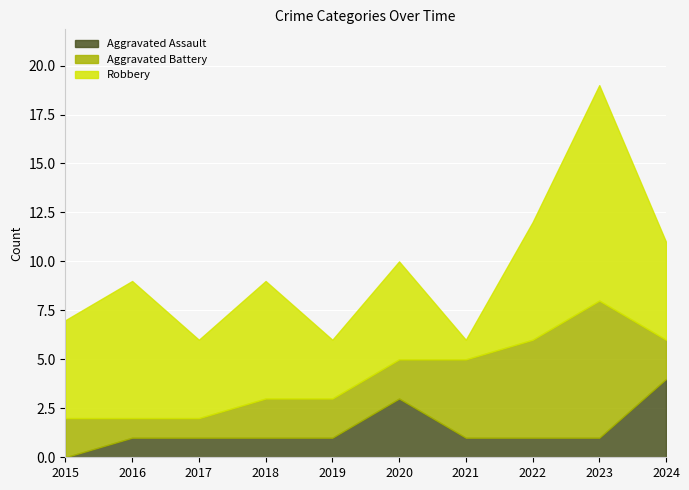

Reading left to right, extract all data points from this chart.

Aggravated Assault: 2015=0	2016=1	2017=1	2018=1	2019=1	2020=3	2021=1	2022=1	2023=1	2024=4
Aggravated Battery: 2015=2	2016=1	2017=1	2018=2	2019=2	2020=2	2021=4	2022=5	2023=7	2024=2
Robbery: 2015=5	2016=7	2017=4	2018=6	2019=3	2020=5	2021=1	2022=6	2023=11	2024=5